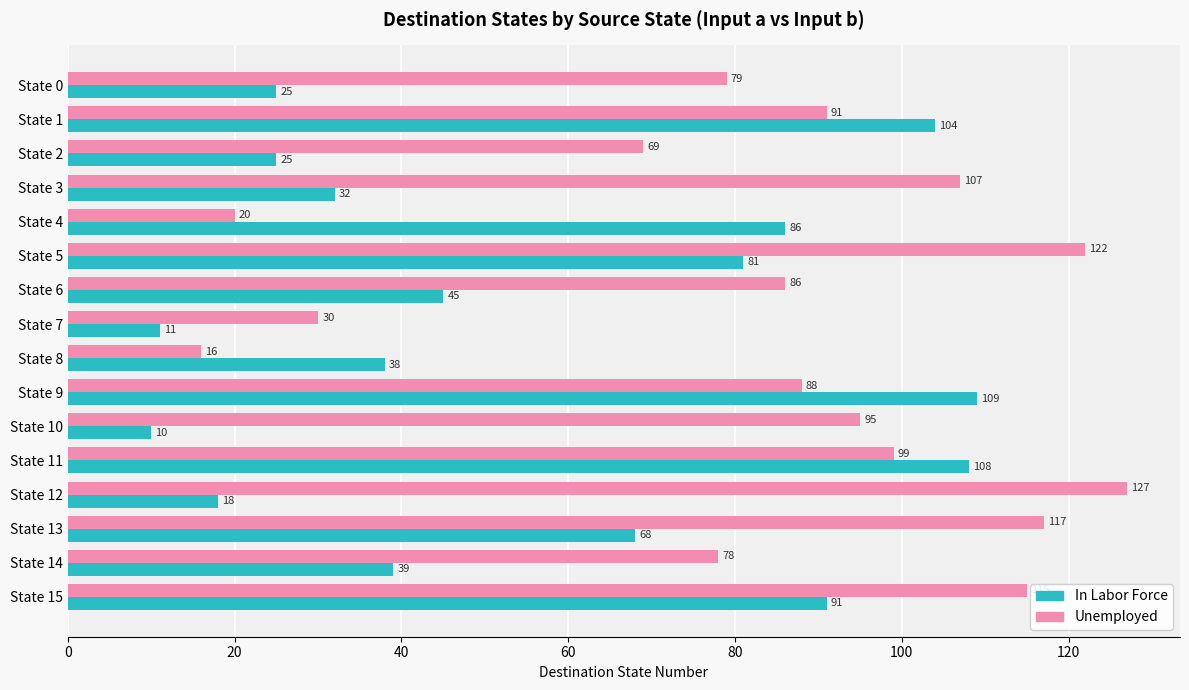

At which category does the chart reach its peak across all series?

State 12